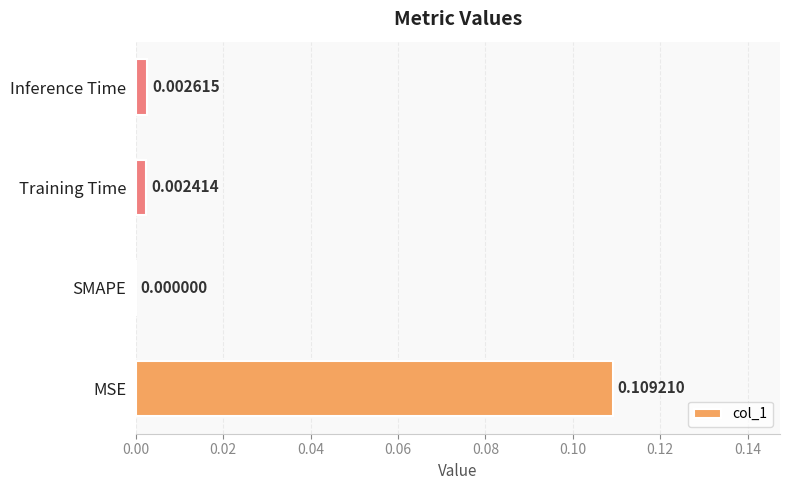

Between Training Time and Inference Time, which is larger?

Inference Time